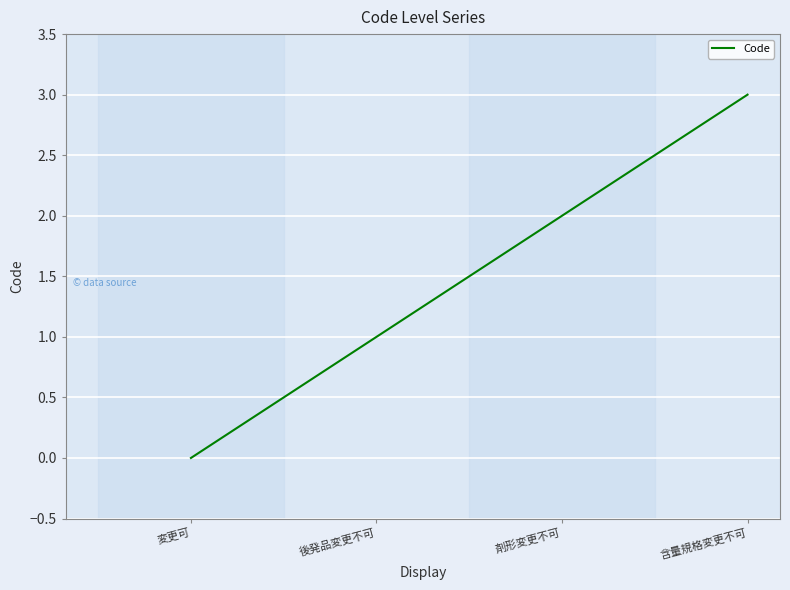

How many values are below 2?

2